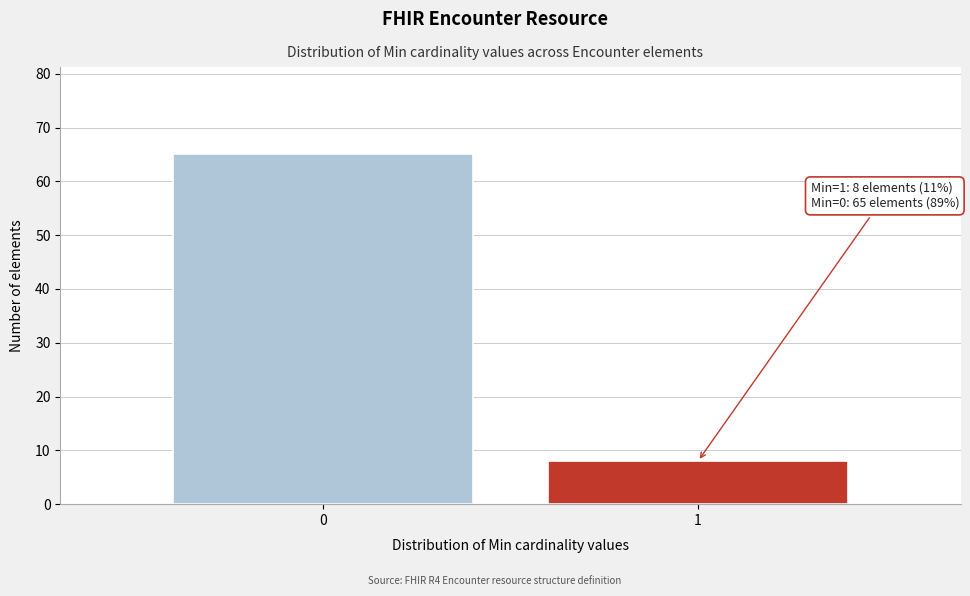

Reading left to right, list all the values displayed in this chart.

65	8